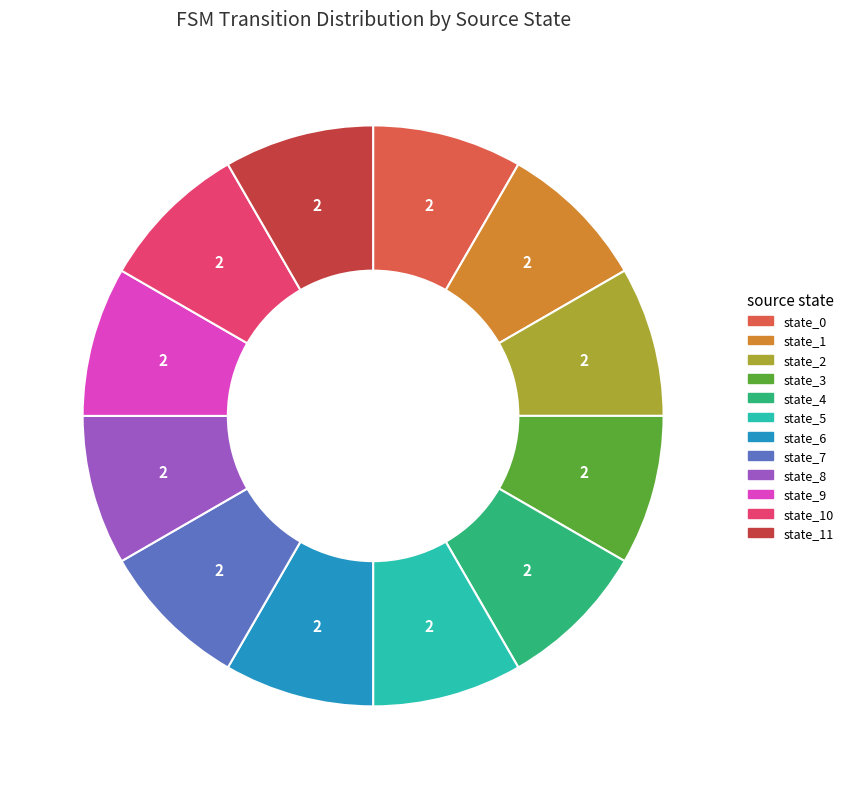

The state_11 slice represents 1% of the pie. True or false?

False